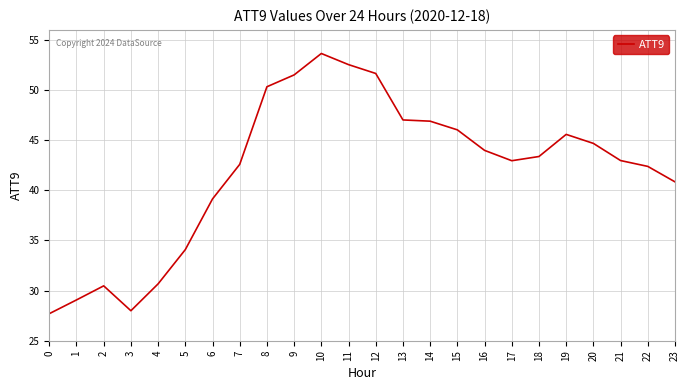

What is the difference between the maximum and minimum values?

25.9